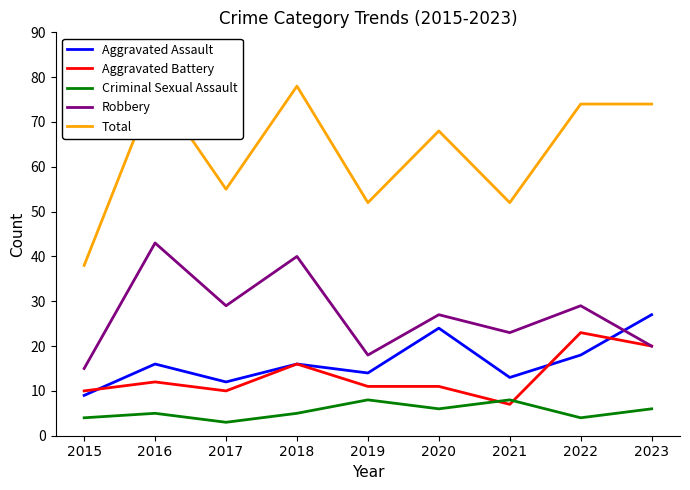

Which series has the largest total across all categories?

Total